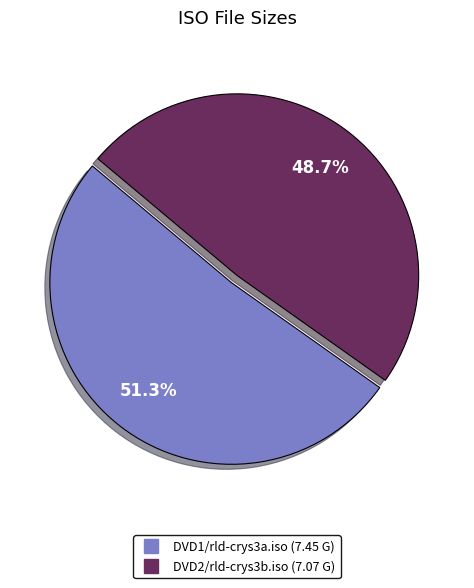

To the nearest percent, what is the combined percentage of DVD2/rld-crys3b.iso and DVD1/rld-crys3a.iso?

100%